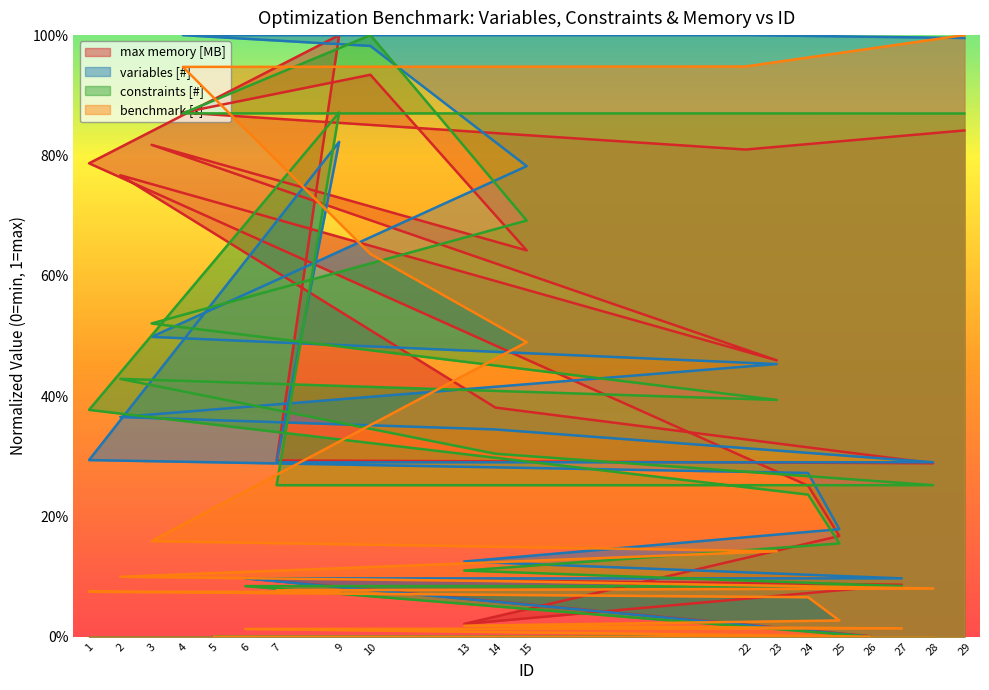

True or false: benchmark [s] has more than 2 points higher than both neighbors.

False